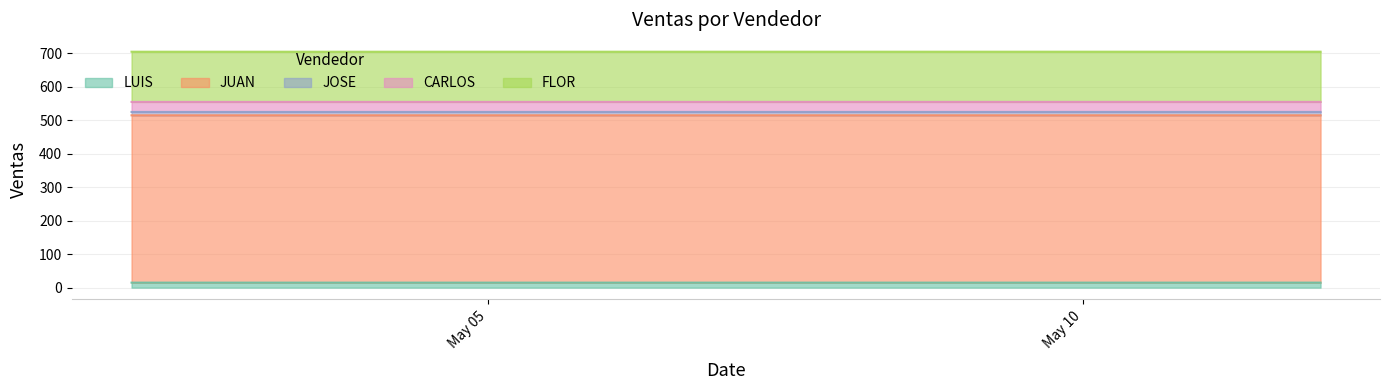

Where is JUAN nearest to the value 515?

2023-05-02